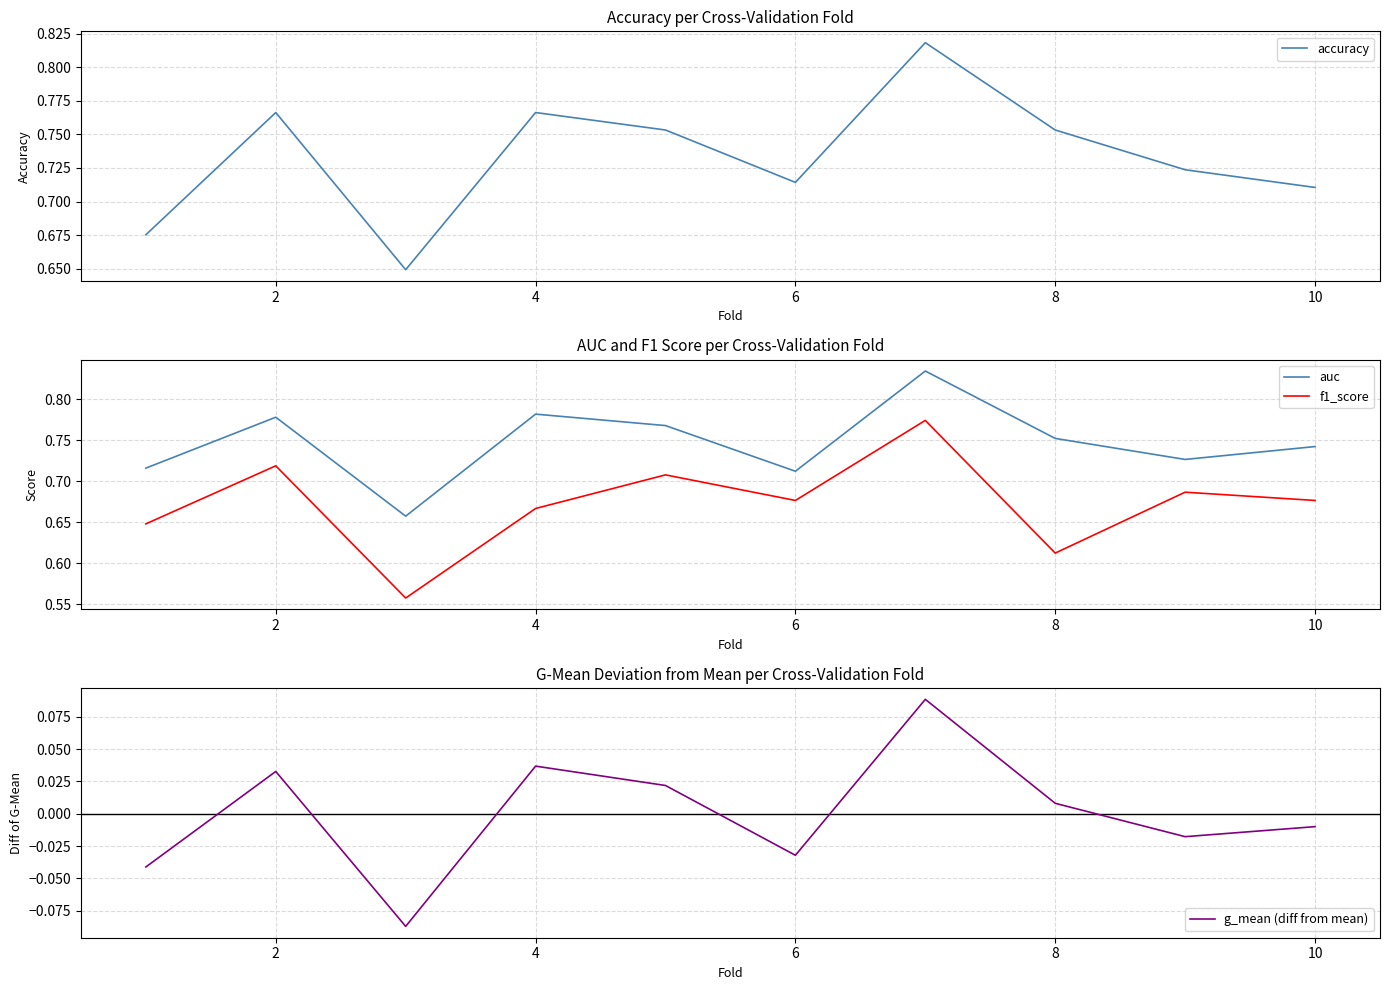

At how many categories does at least one series exceed 0?

10